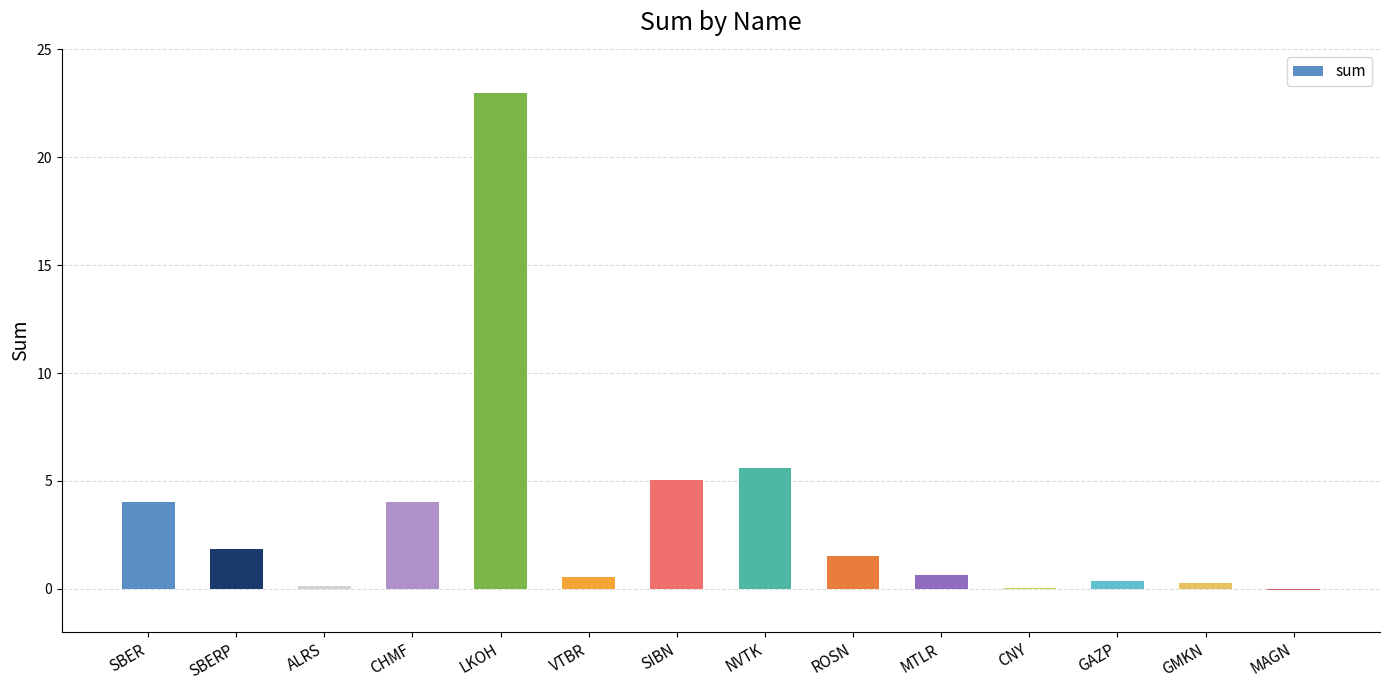

Read the value at CHMF.

4.0